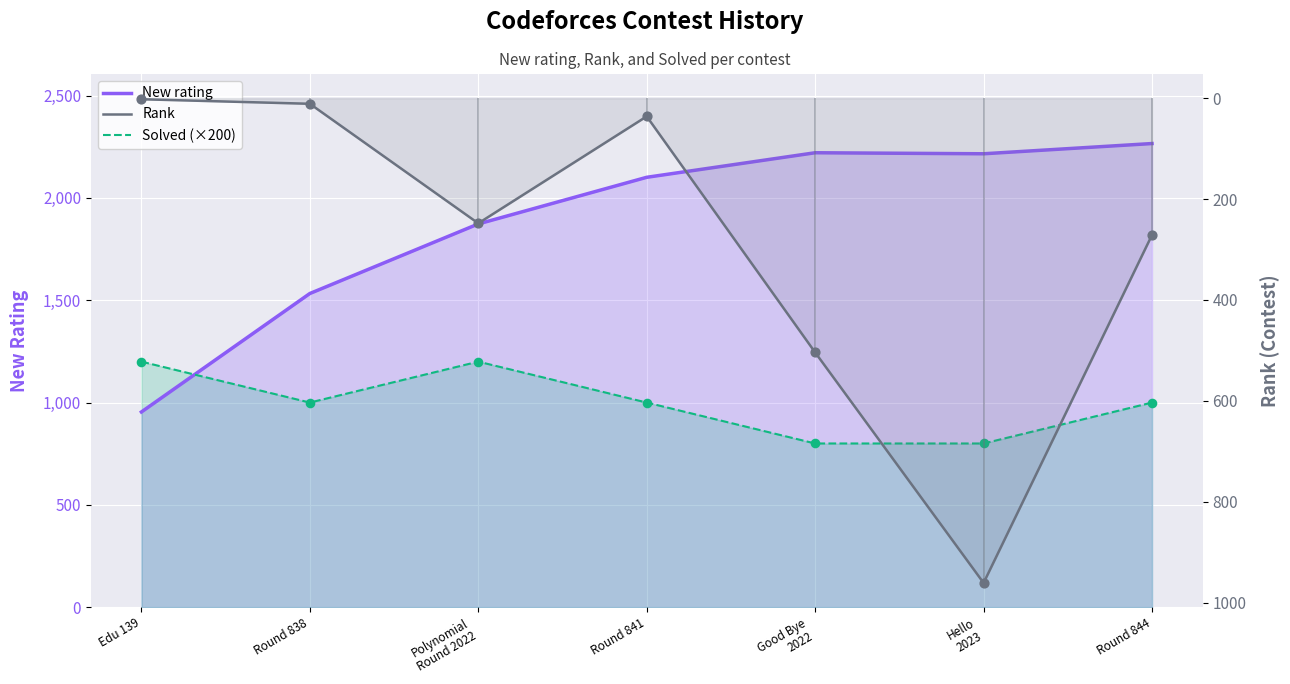

At how many categories does at least one series exceed 2079?

4